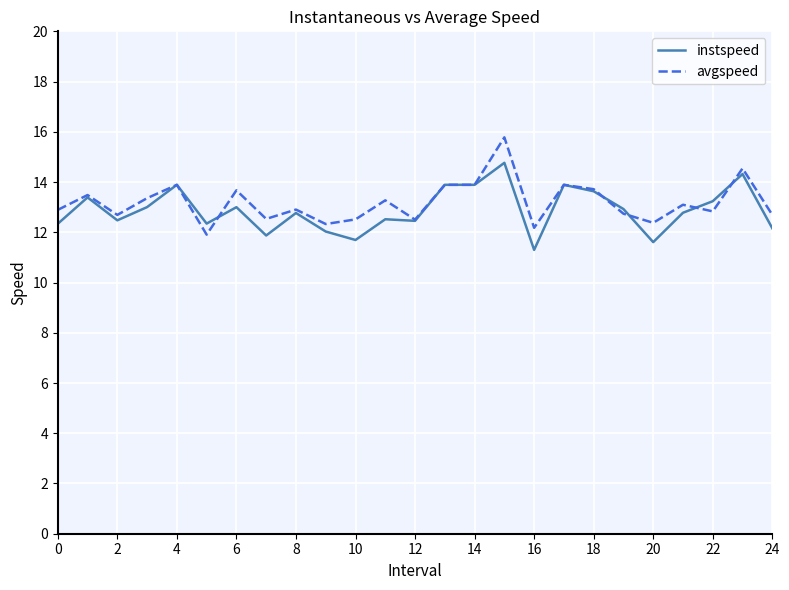

What are all the series names shown in the legend?

instspeed, avgspeed